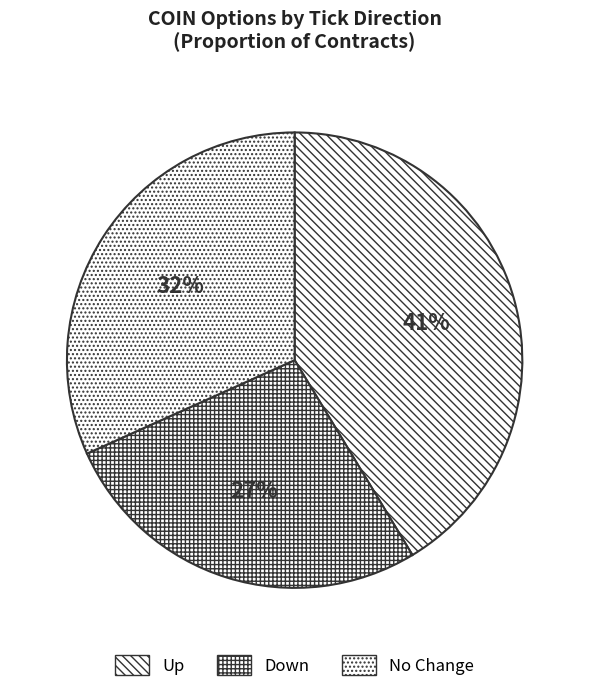

What is the smallest slice in the pie chart?

Down